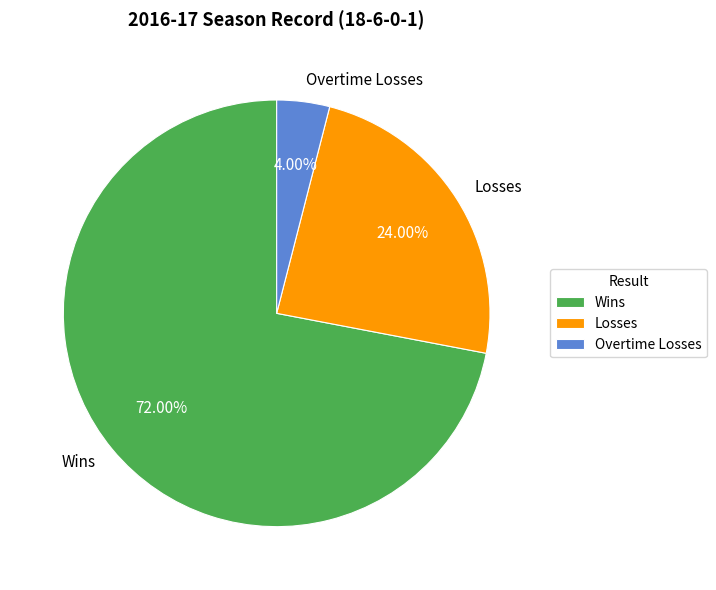

True or false: Wins accounts for 72% of the total.

True